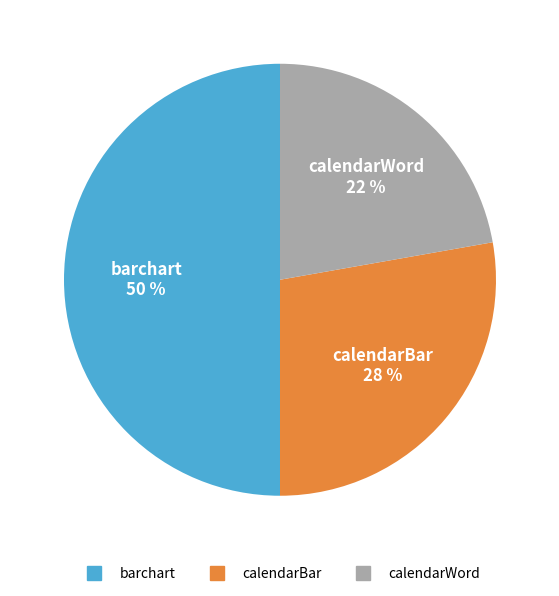

Count the number of slices in the pie.

3